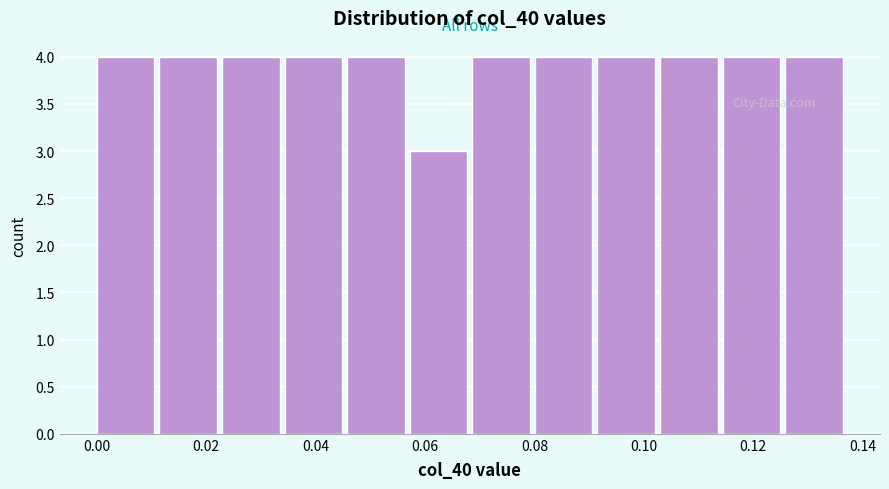

Reading left to right, list every bar in this chart as the range it spans on the x-axis followed by its height. Neither the bar edges nor the heights are printed on the chart, so give them approximately, as read against the axes.

0.000 to 0.012: 4
0.012 to 0.022: 4
0.022 to 0.034: 4
0.034 to 0.046: 4
0.046 to 0.058: 4
0.058 to 0.068: 3
0.068 to 0.080: 4
0.080 to 0.092: 4
0.092 to 0.102: 4
0.102 to 0.114: 4
0.114 to 0.126: 4
0.126 to 0.138: 4